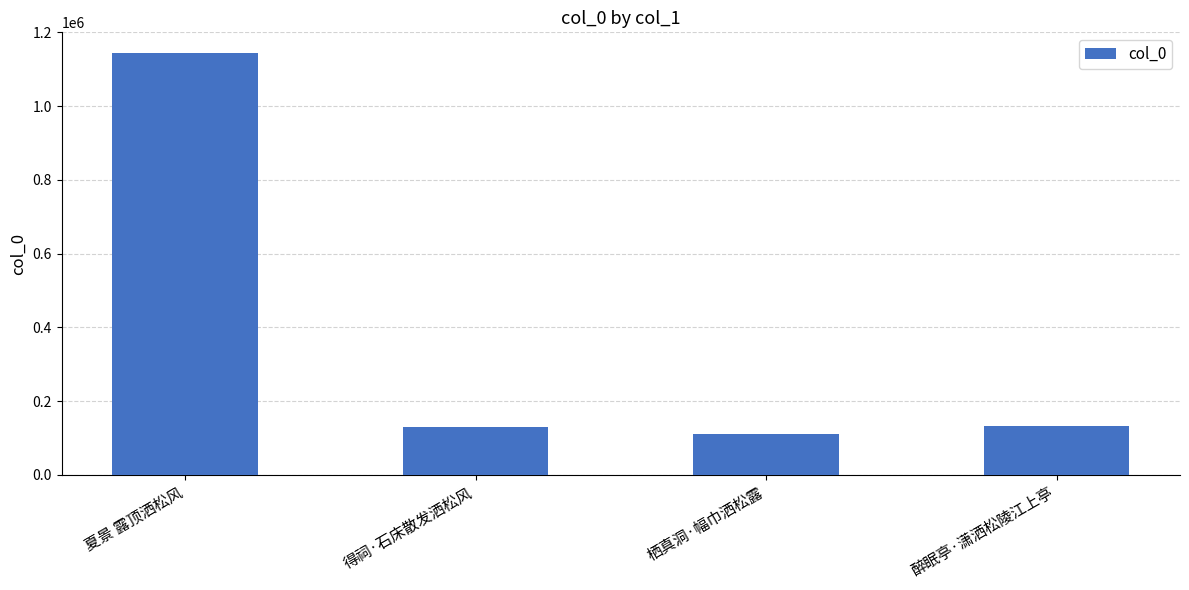

What is the difference between the maximum and second lowest values?

1013455